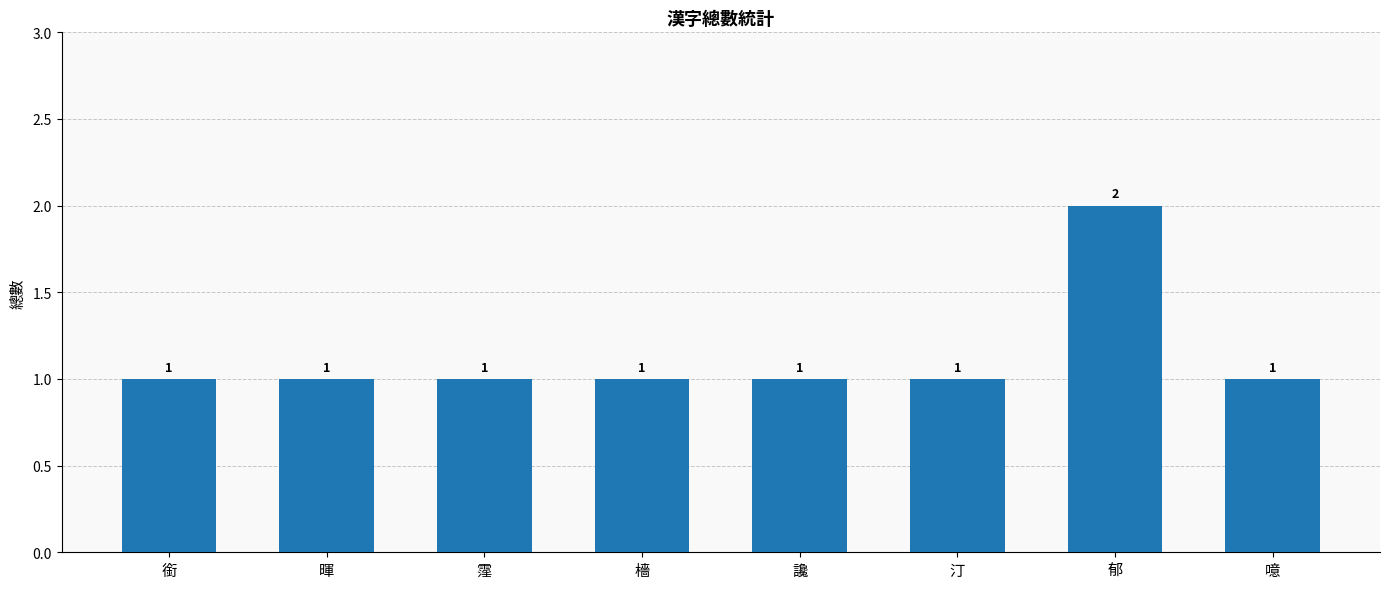

Count the values in the range 1 to 2.

8